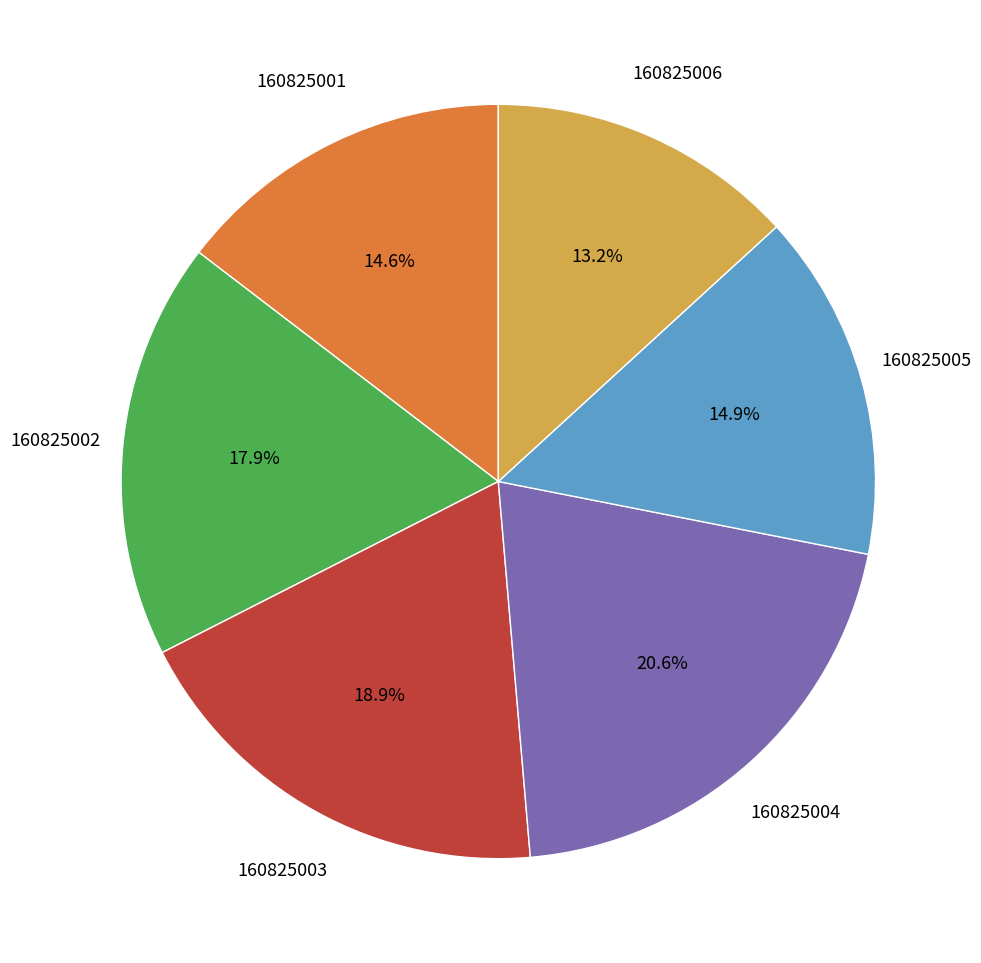

Is there a majority slice in this chart?

No